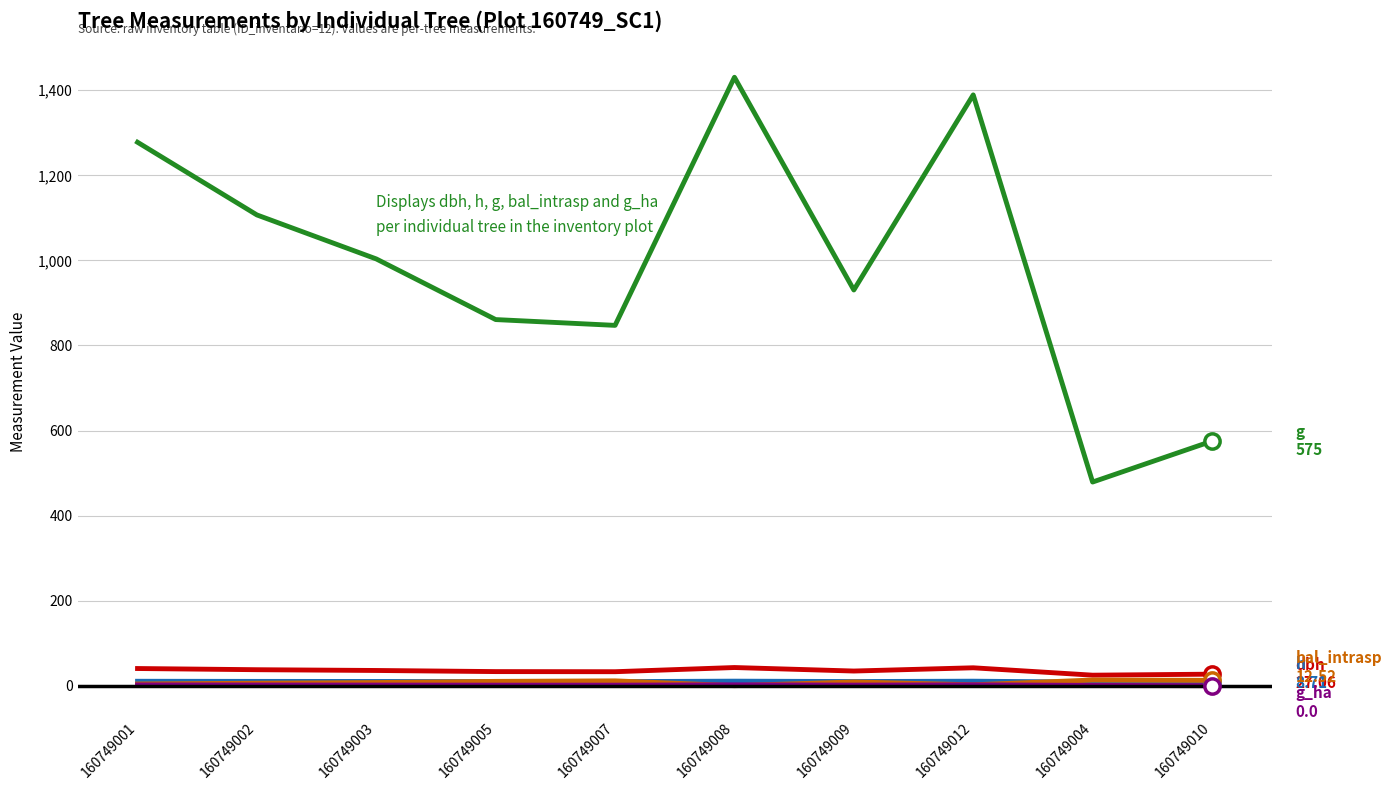

What is the maximum value shown in the chart?

1430.6